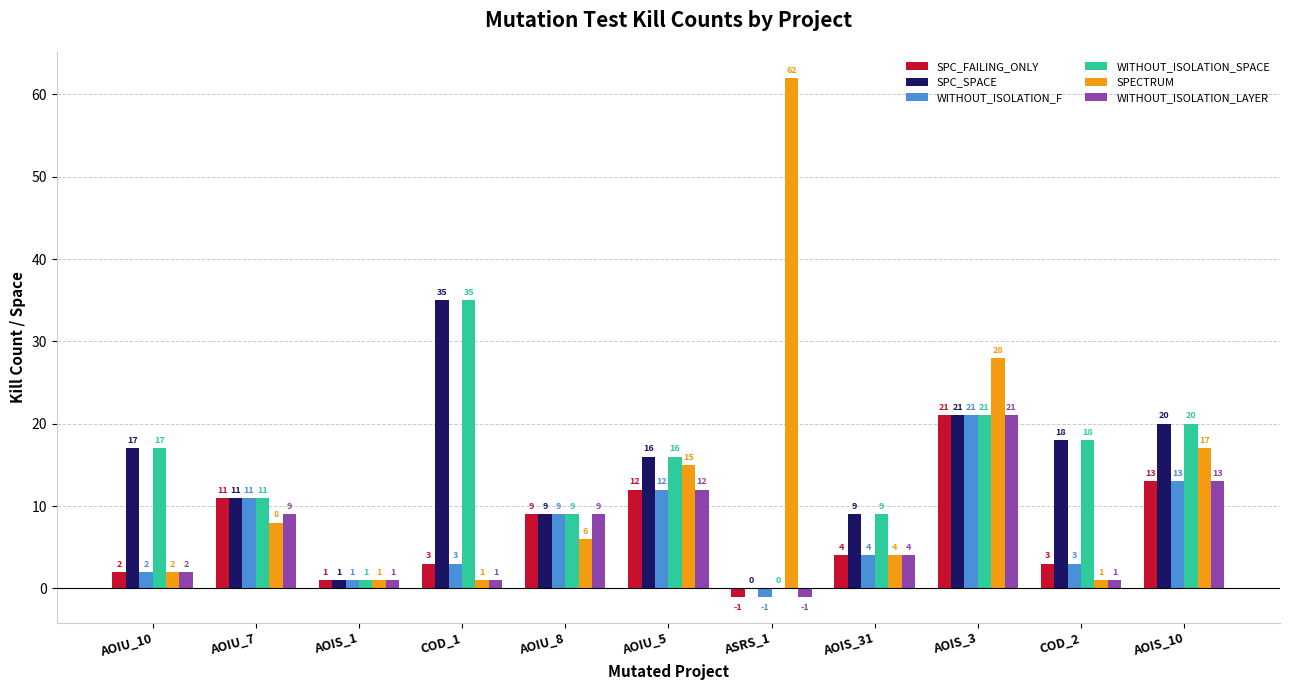

How many categories are shown in the chart?

11